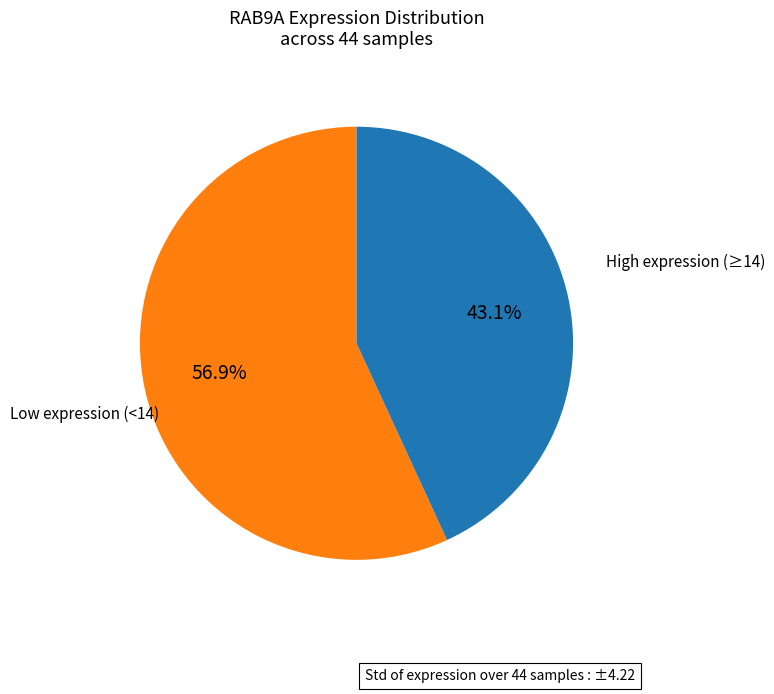

To the nearest percent, what is the difference between the largest and smallest slice percentages?

14%